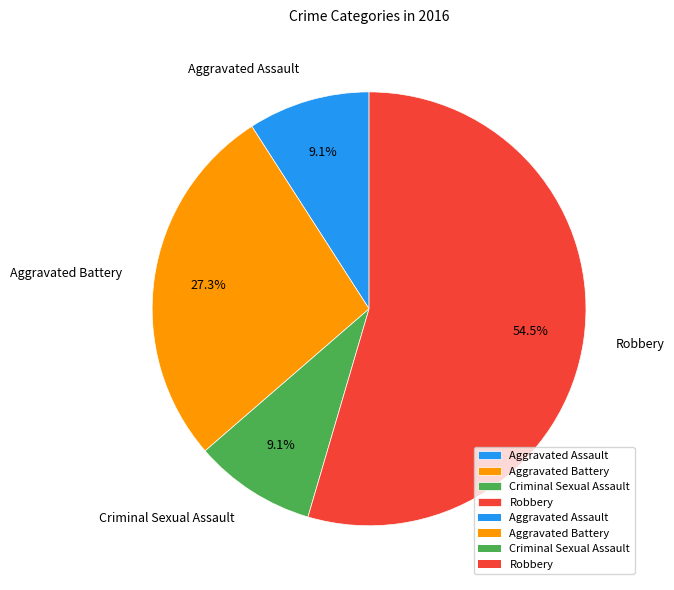

What is the majority slice?

Robbery